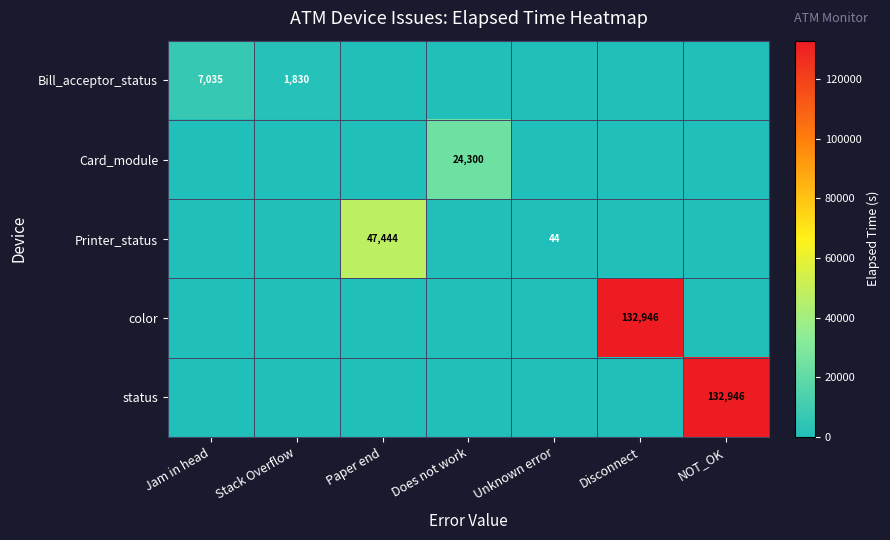

True or false: Printer_status has a value of 44 at Unknown error.

True